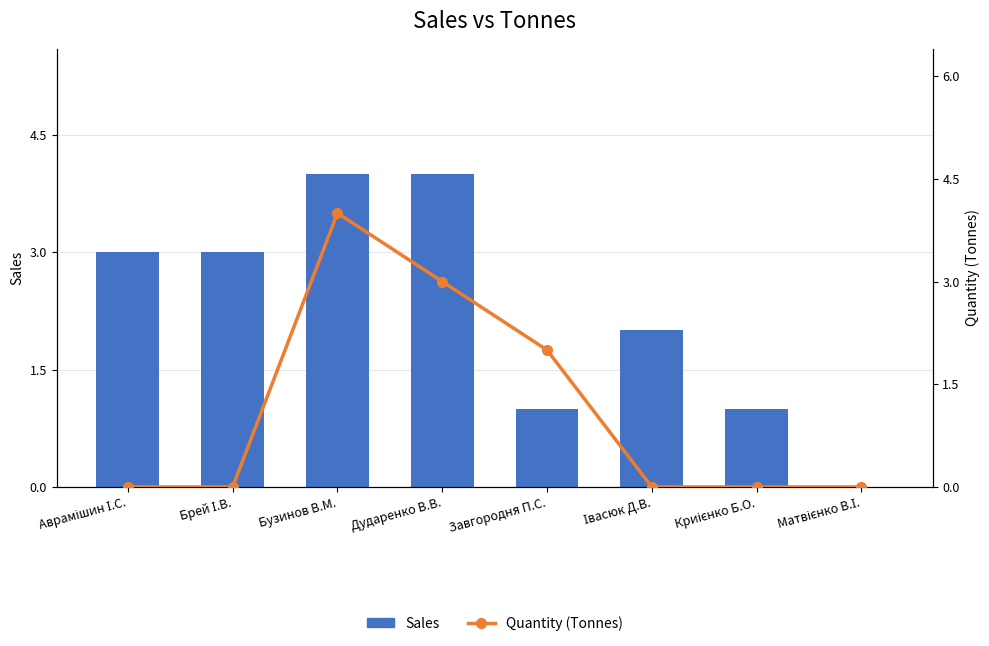

What position from the left is Криієнко Б.О.?

7